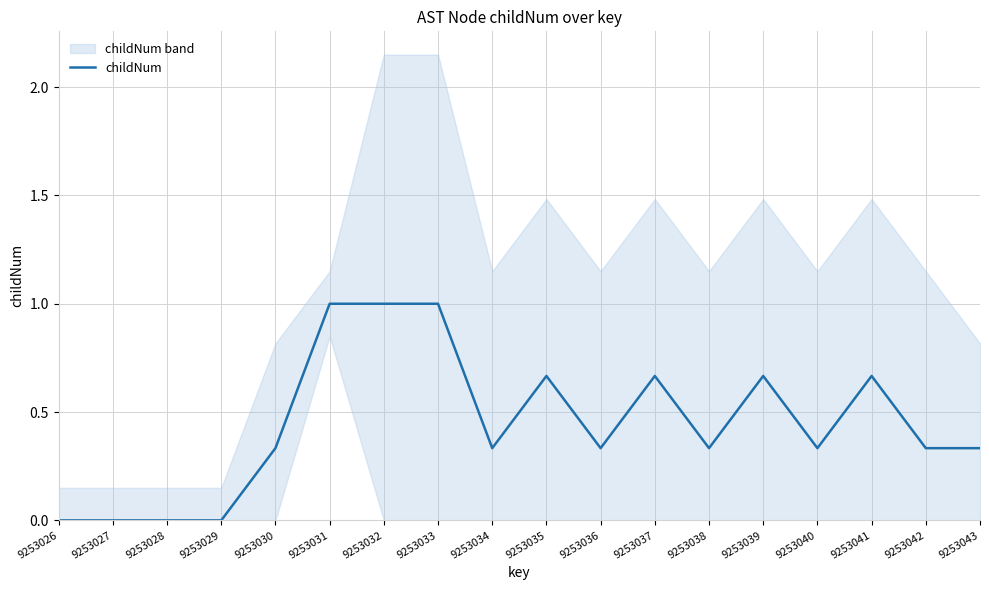

What is the difference between the second highest and second lowest values?

1.0